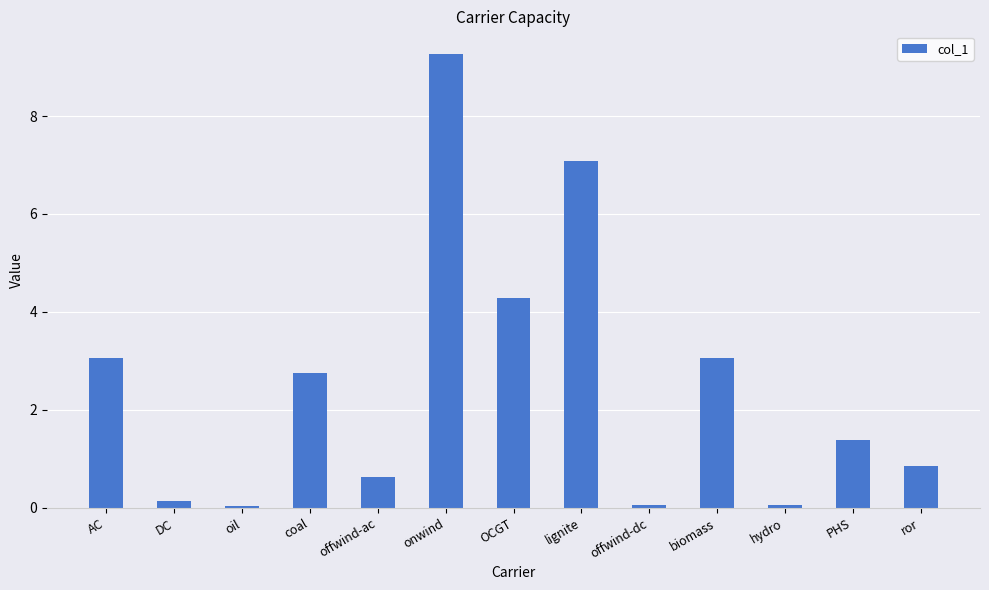

What is the maximum value shown in the chart?

9.3